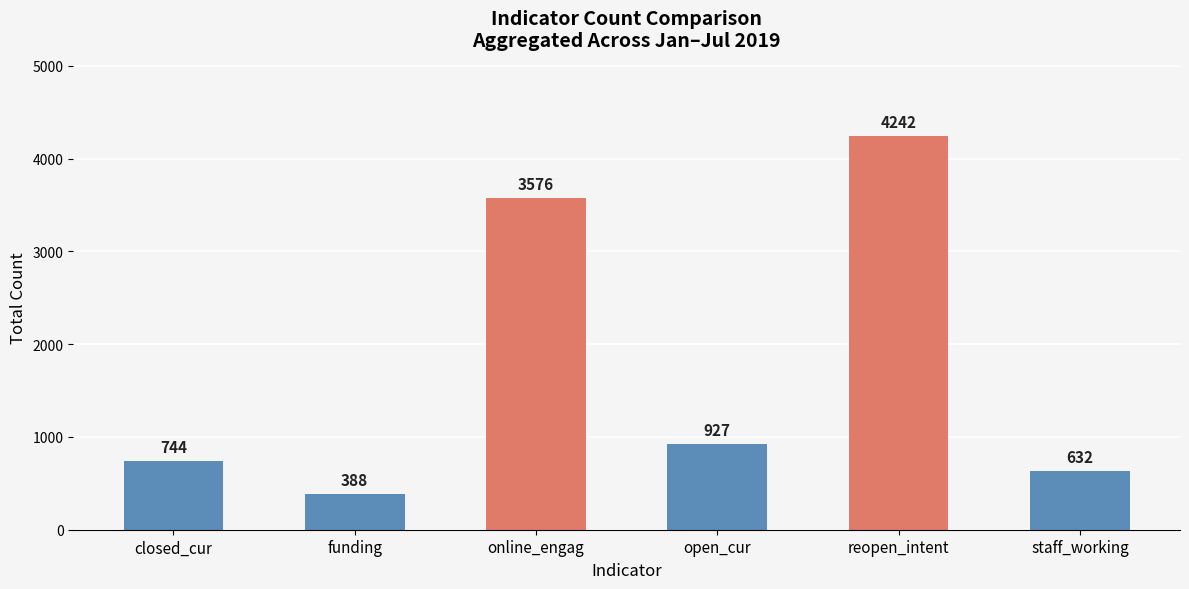

How many data points are less than 927?

3